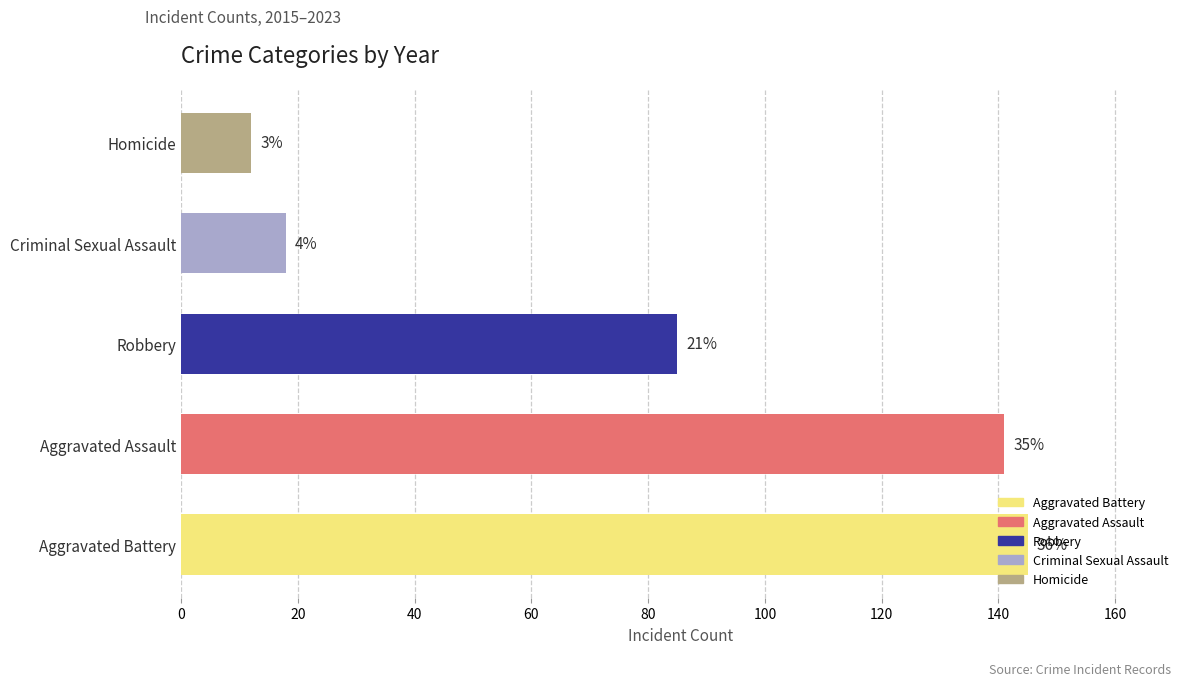

Is the value of Criminal Sexual Assault at 2020 greater than the value of Robbery at 2020?

No